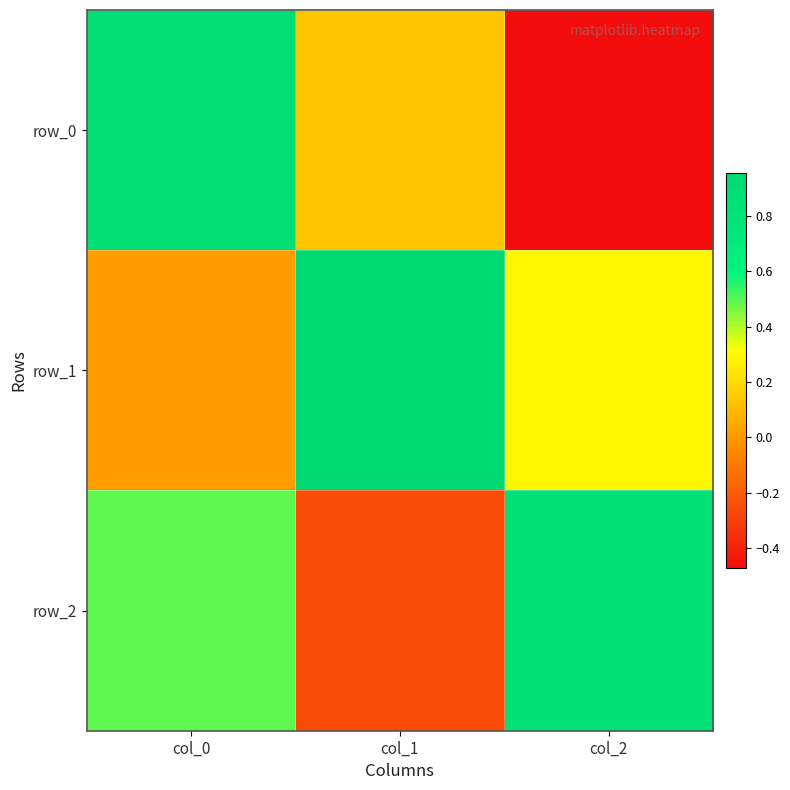

Rank the series by their maximum value, from lowest to highest.

row_2, row_0, row_1